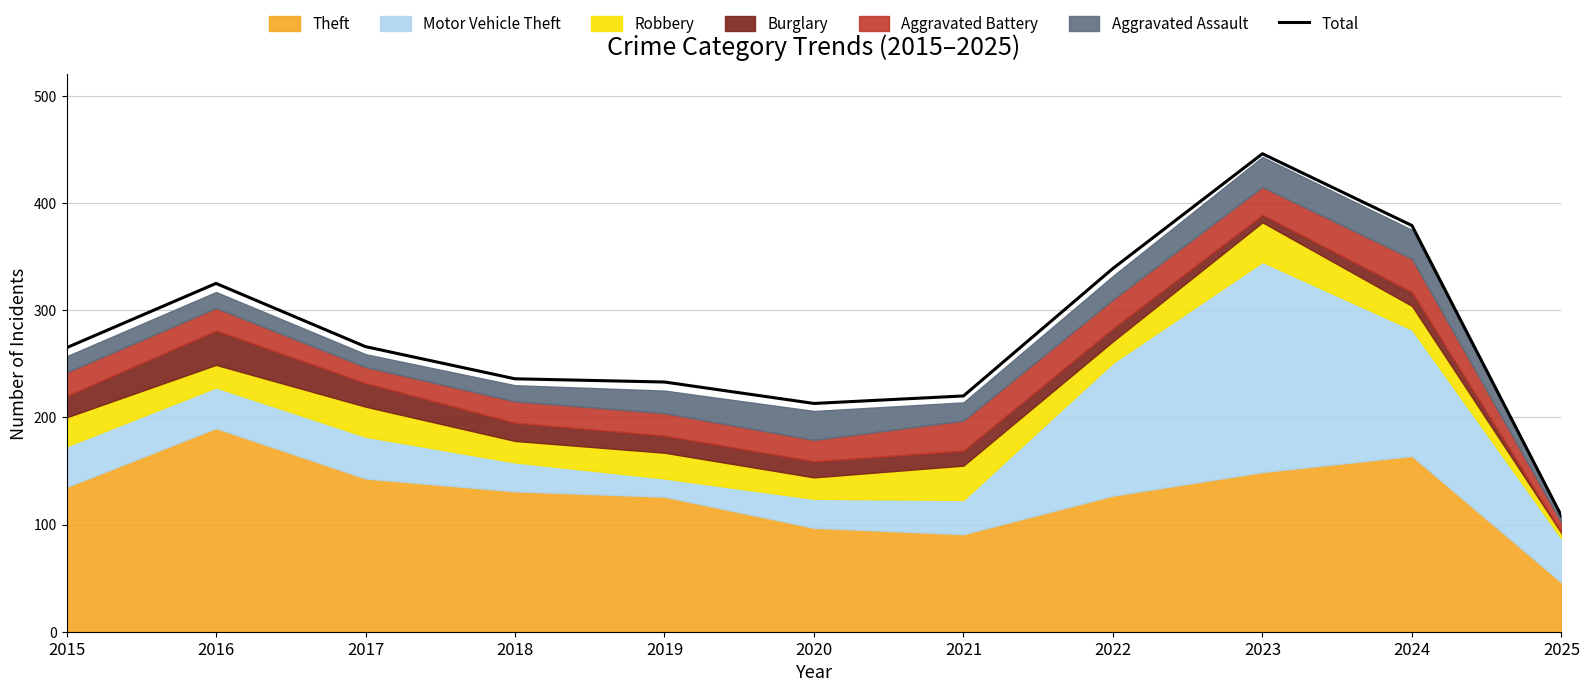

Reading left to right, extract all data points from this chart.

2015=265	2016=325	2017=266	2018=236	2019=233	2020=213	2021=220	2022=339	2023=446	2024=379	2025=108